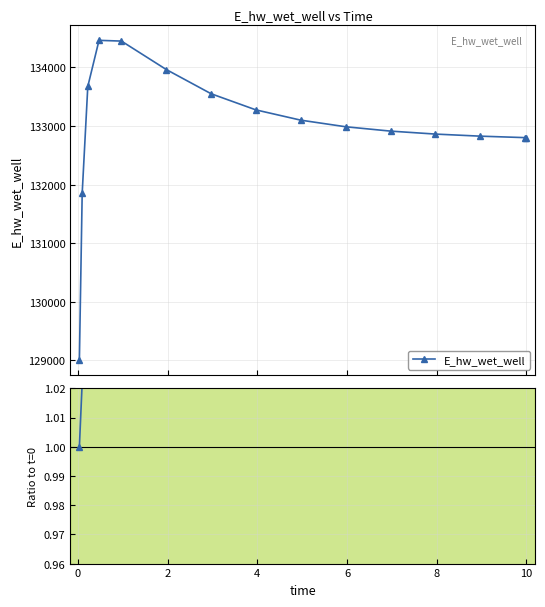

Which series has the widest spread of values?

E_hw_wet_well